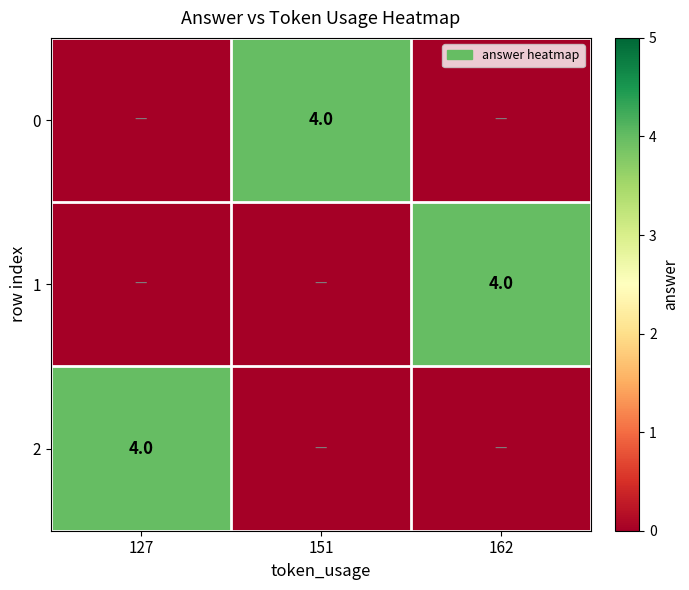

What is the sum of the 1 values at 162 and 127?

4